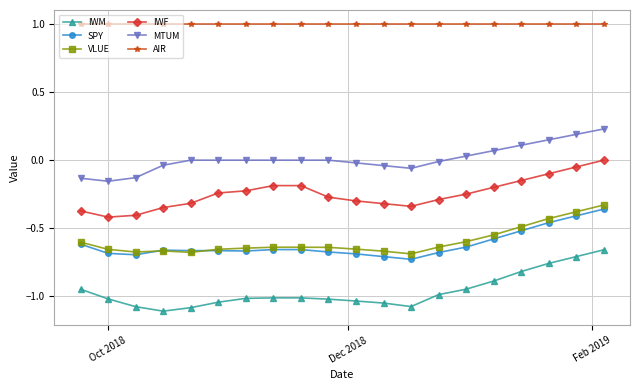

True or false: AIR and IWF cross at least once.

False